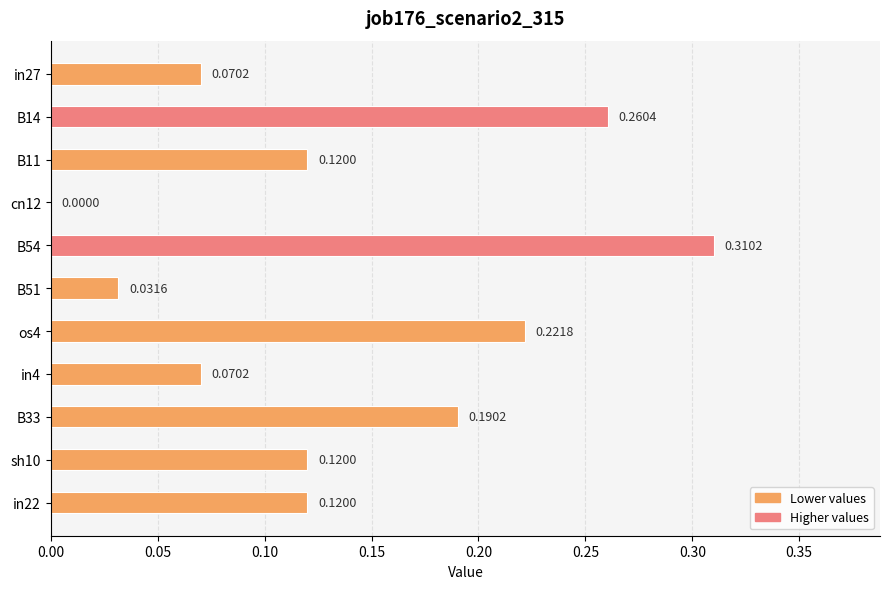

What is the sum of all values?

1.5